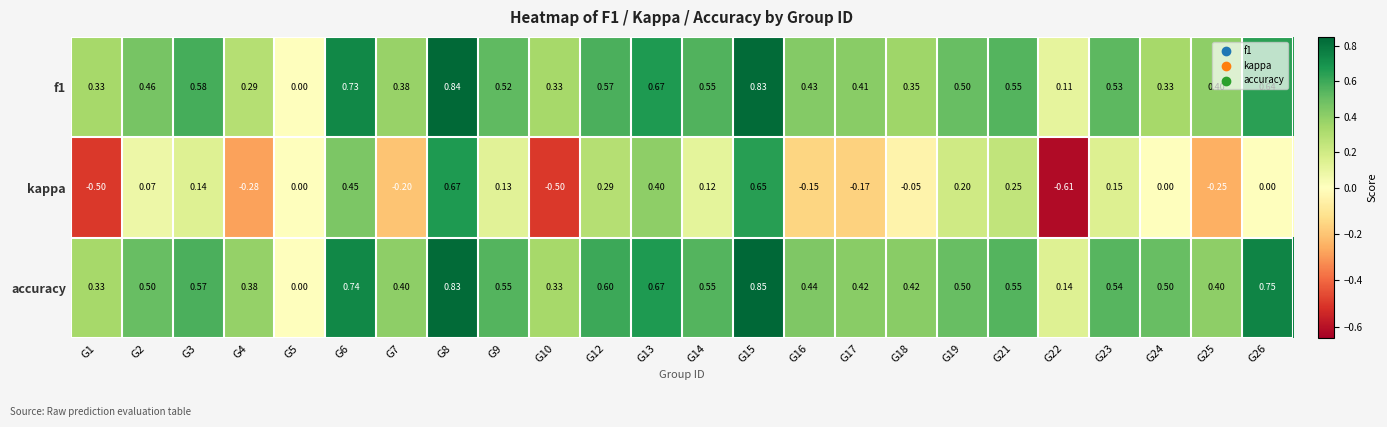

Which series has the largest total across all categories?

accuracy